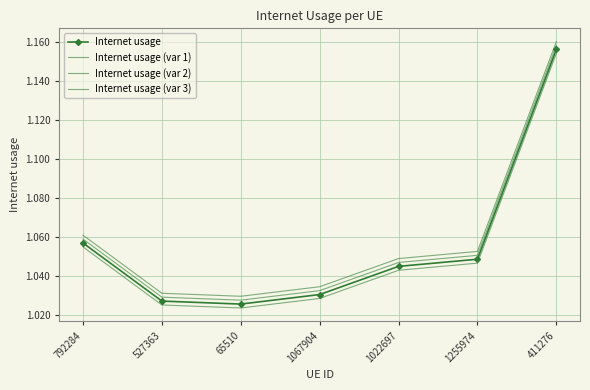

Where is the first local minimum for Internet usage (var 2)?

65510